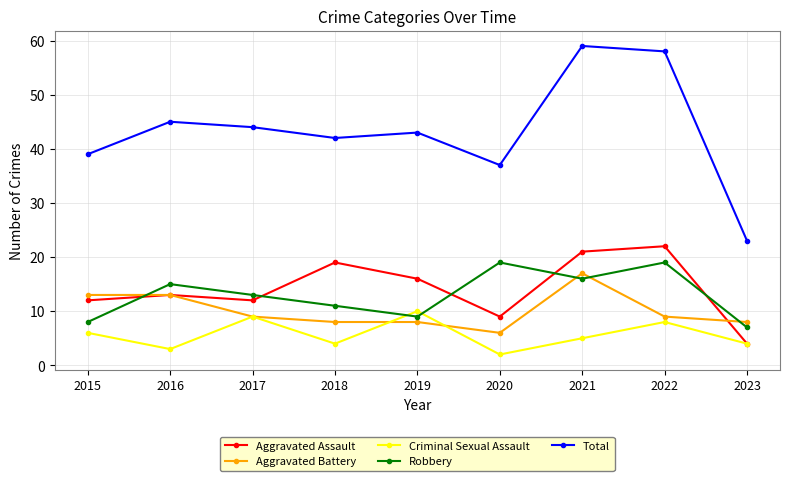

After their last crossing, which series has the higher values: Robbery or Aggravated Battery?

Aggravated Battery